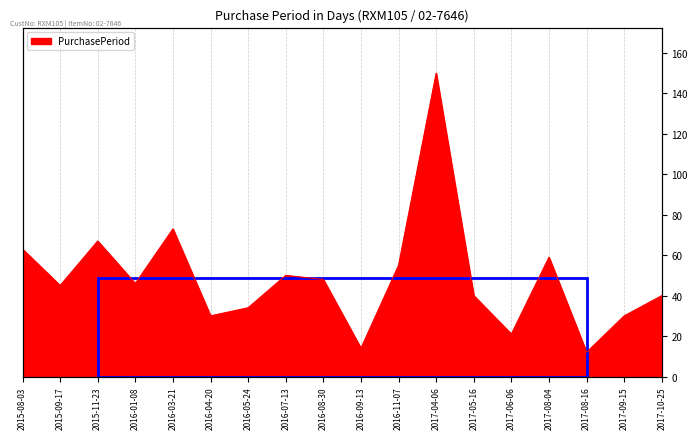

At which category does the data reach its first local valley?

2015-09-17